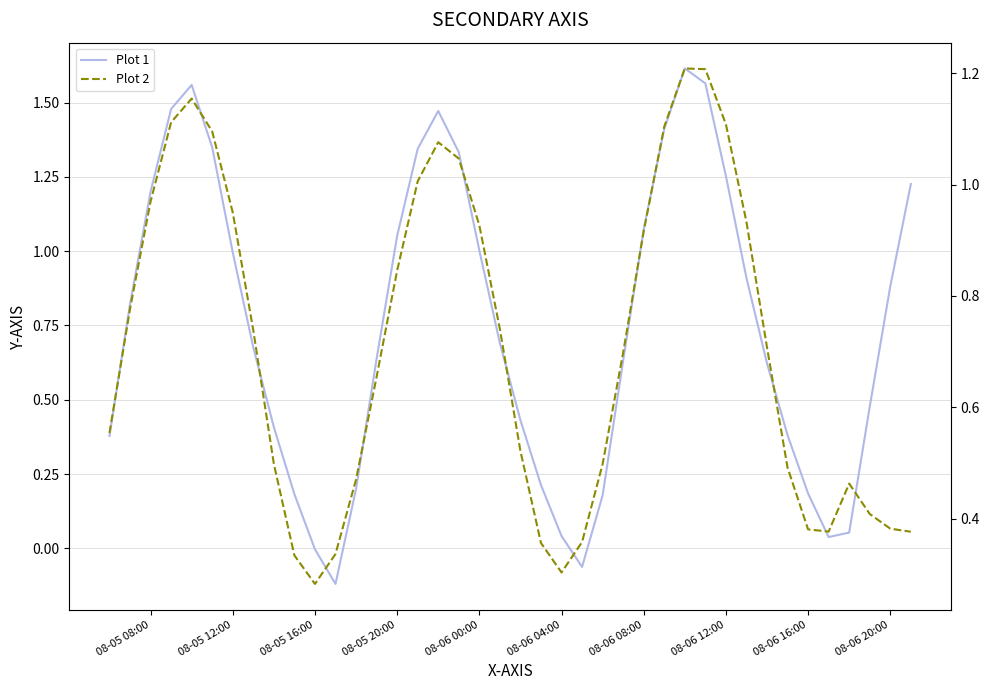

Read the Plot 2 value at 08-06 00:00.

0.9